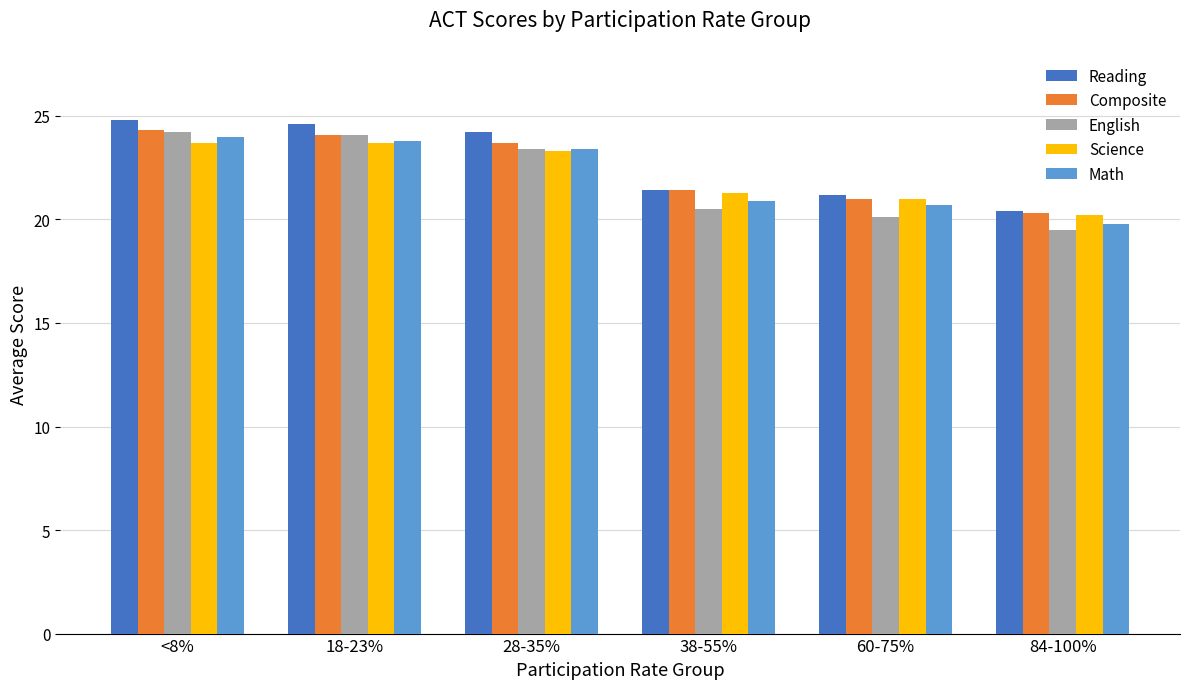

Which label corresponds to the smallest value in the chart?

84-100%